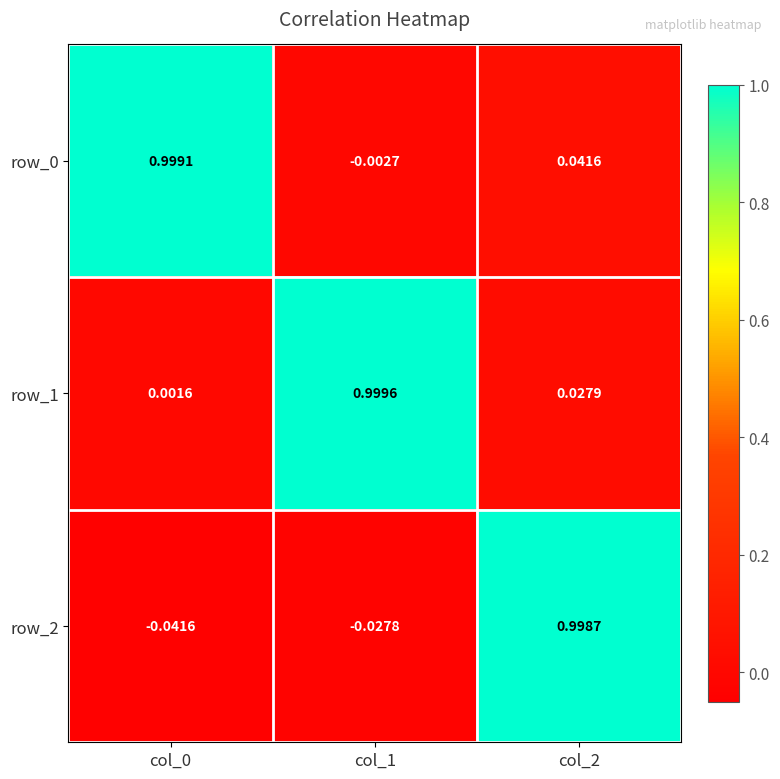

List the labels in order of row_2 value, smallest first.

col_0, col_1, col_2